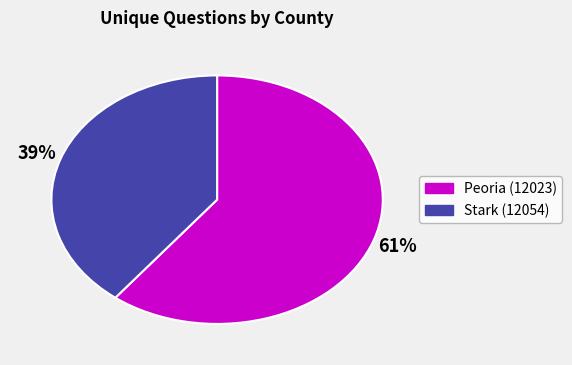

To the nearest percent, what percentage of the pie is Peoria (12023)?

61%